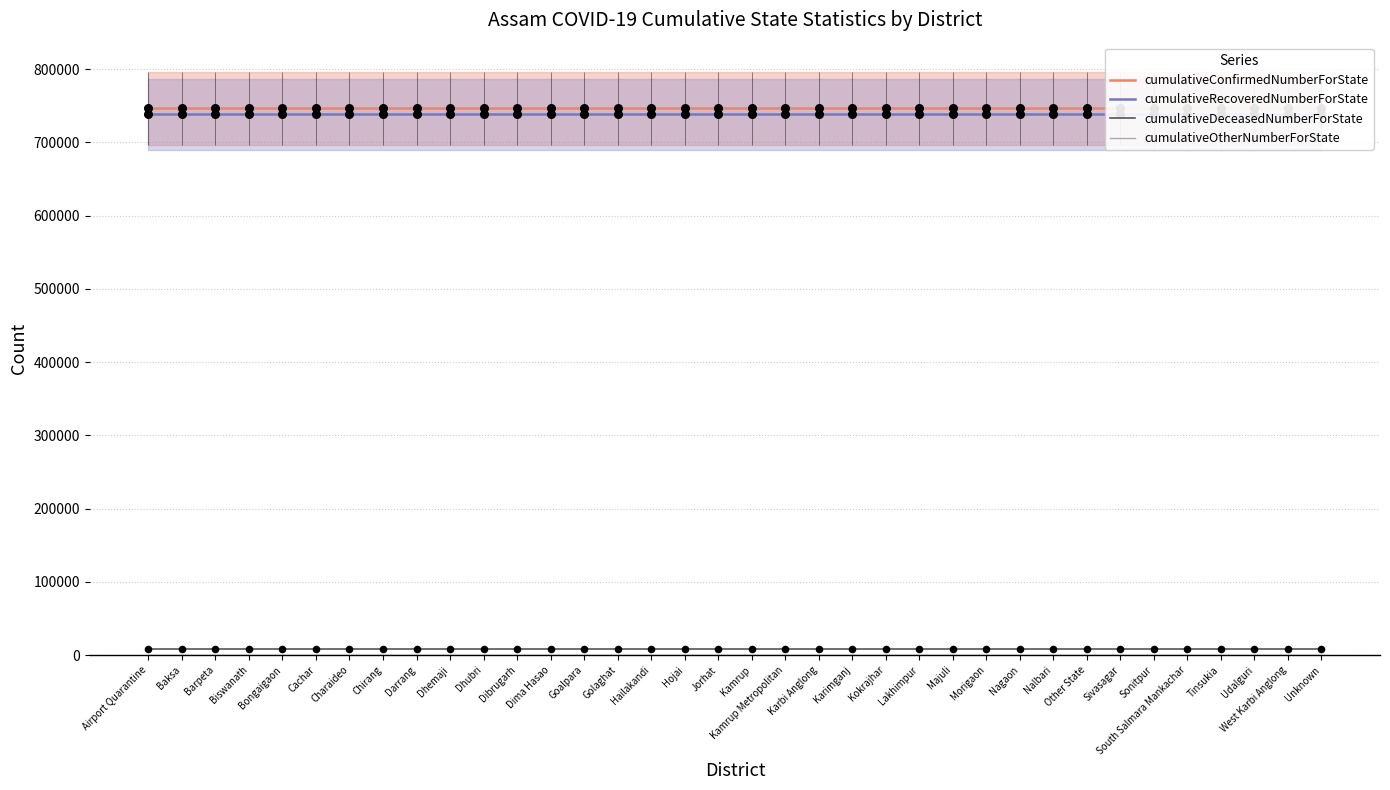

Which series contains the lowest Y value?

cumulativeOtherNumberForState